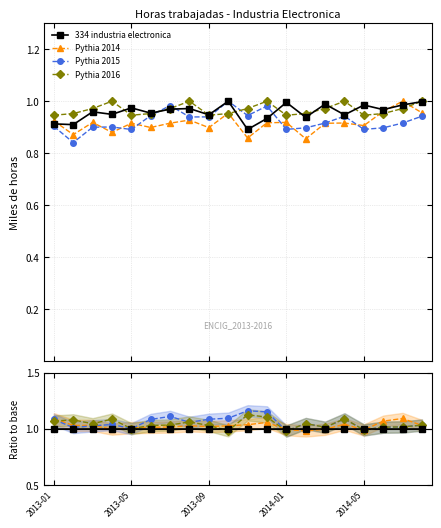

What is the sum of all 334 industria electronica values?

20.0